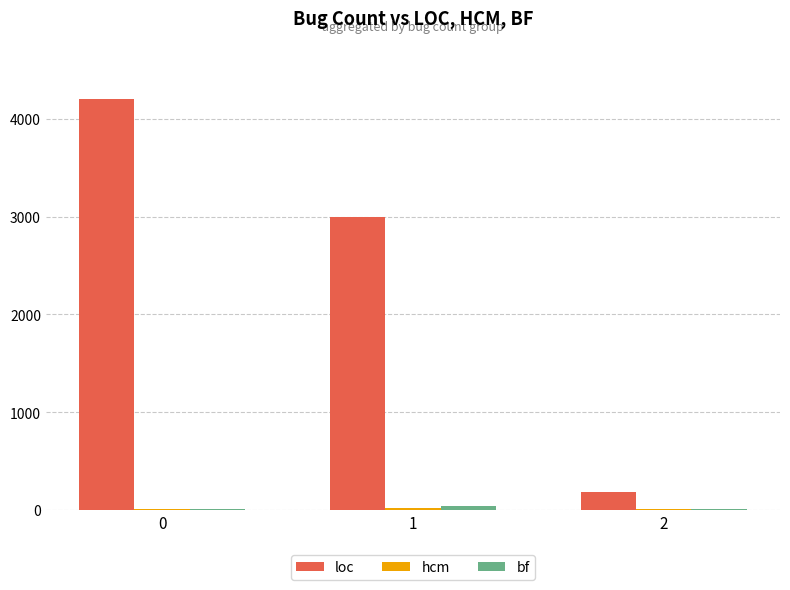

How many series are shown in this chart?

3